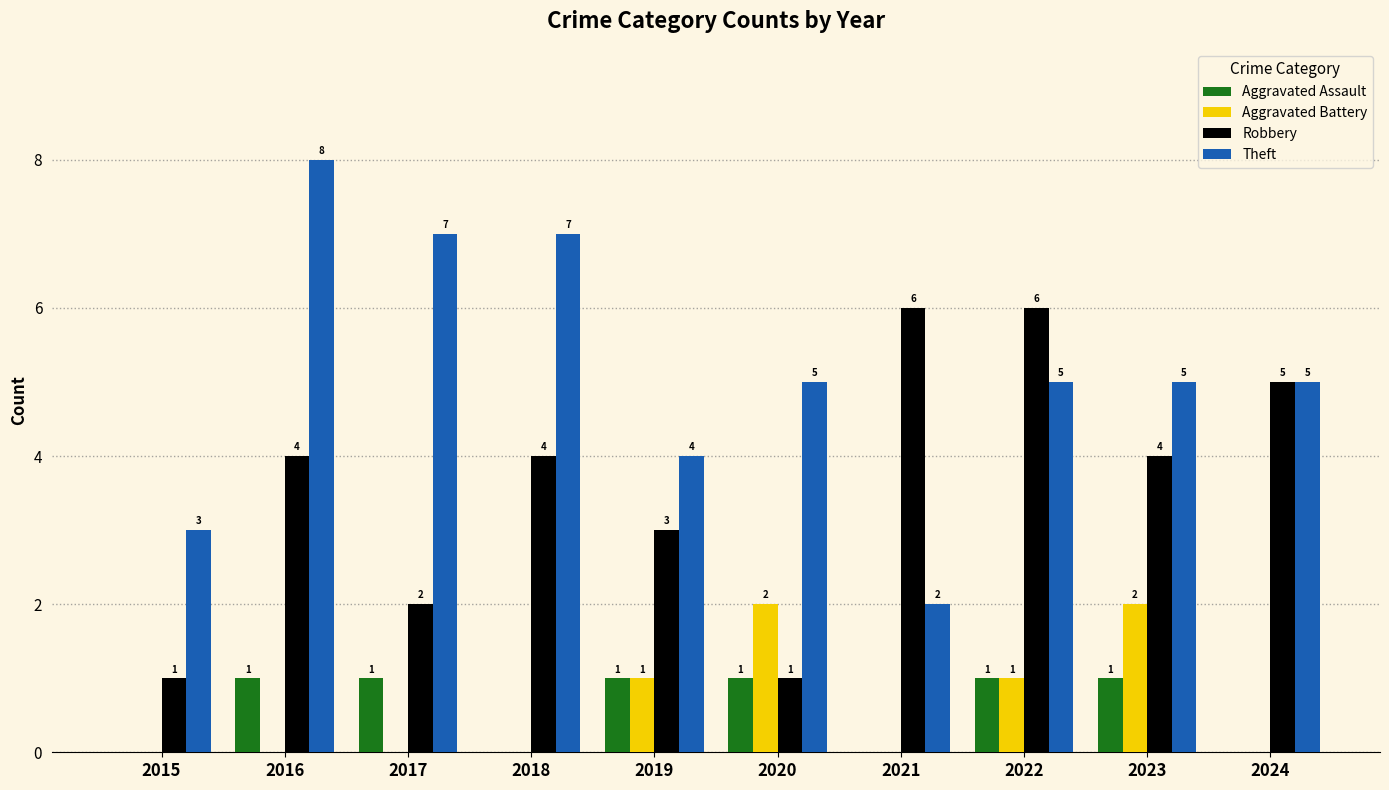

What is the difference between the Robbery values at 2022 and 2019?

3